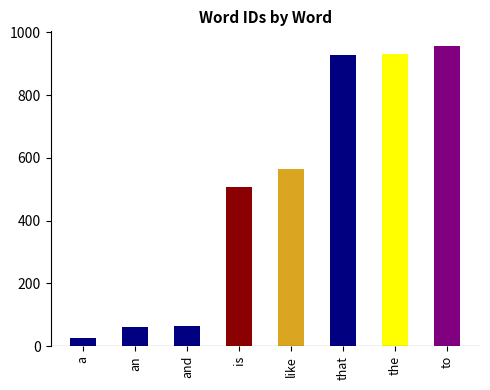

How many data points does each series have?

8